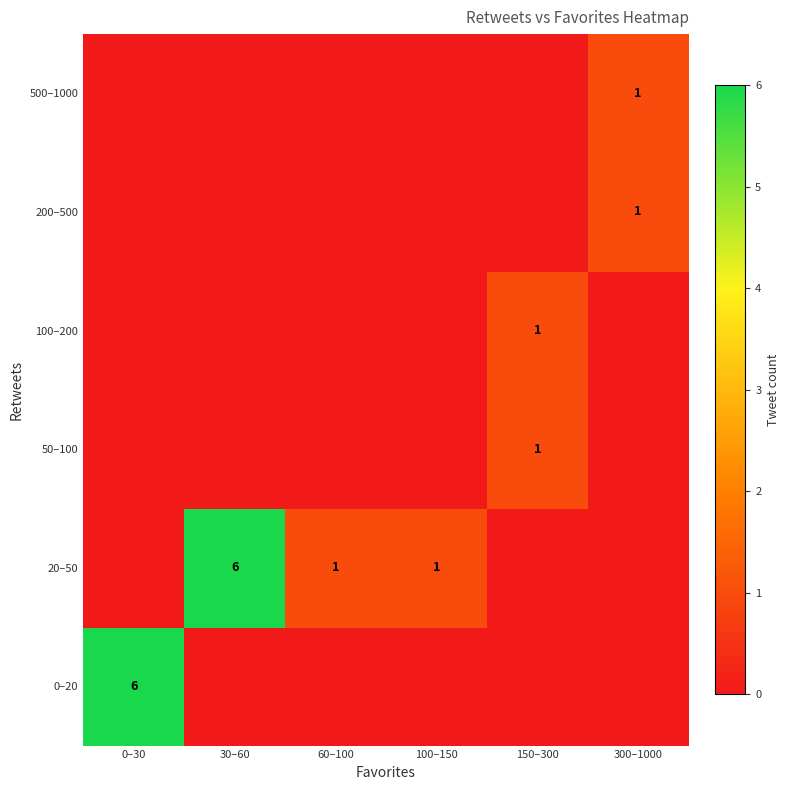

Is it true that 50–100 equals 1 at 150–300?

True